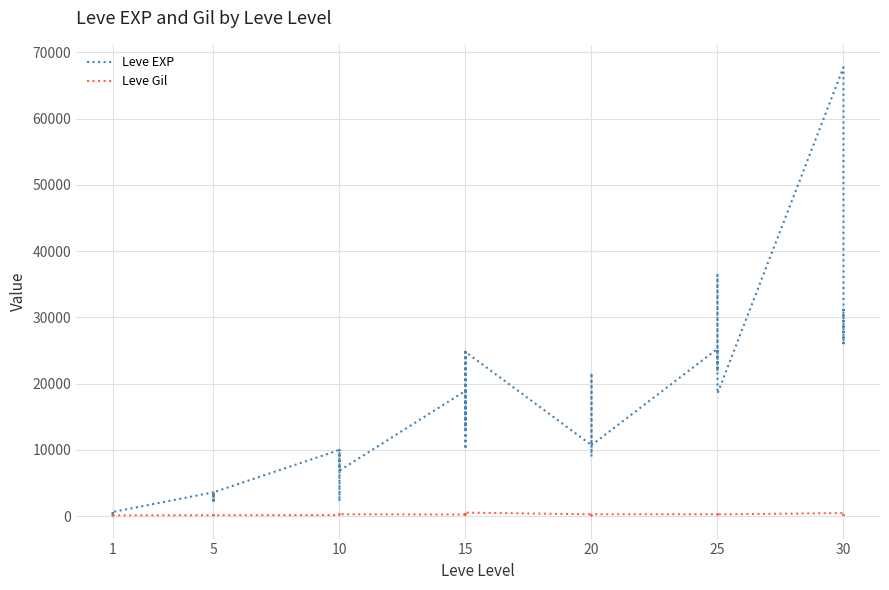

Between 20 and 25, which series saw the biggest shift?

Leve EXP